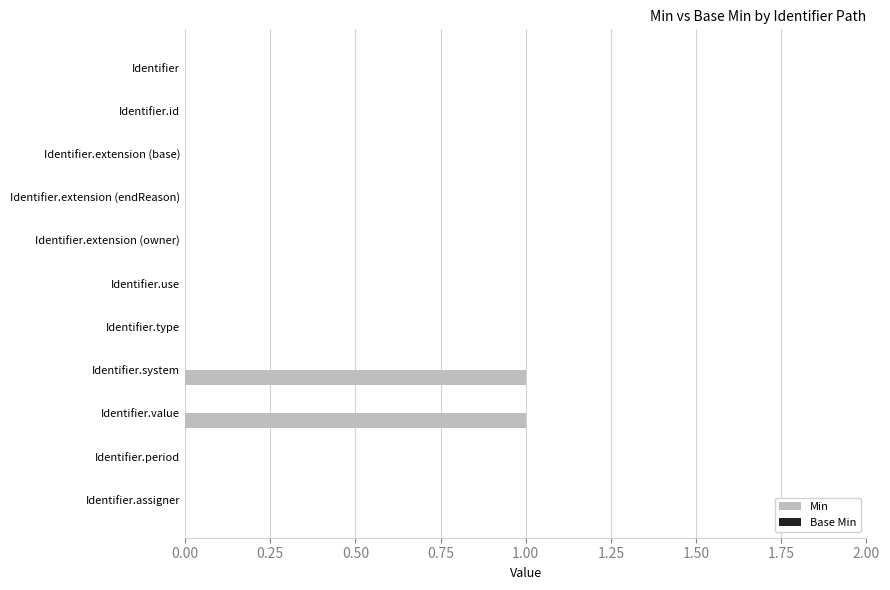

The chart shows a value of 1 at Identifier.extension (endReason). True or false?

False